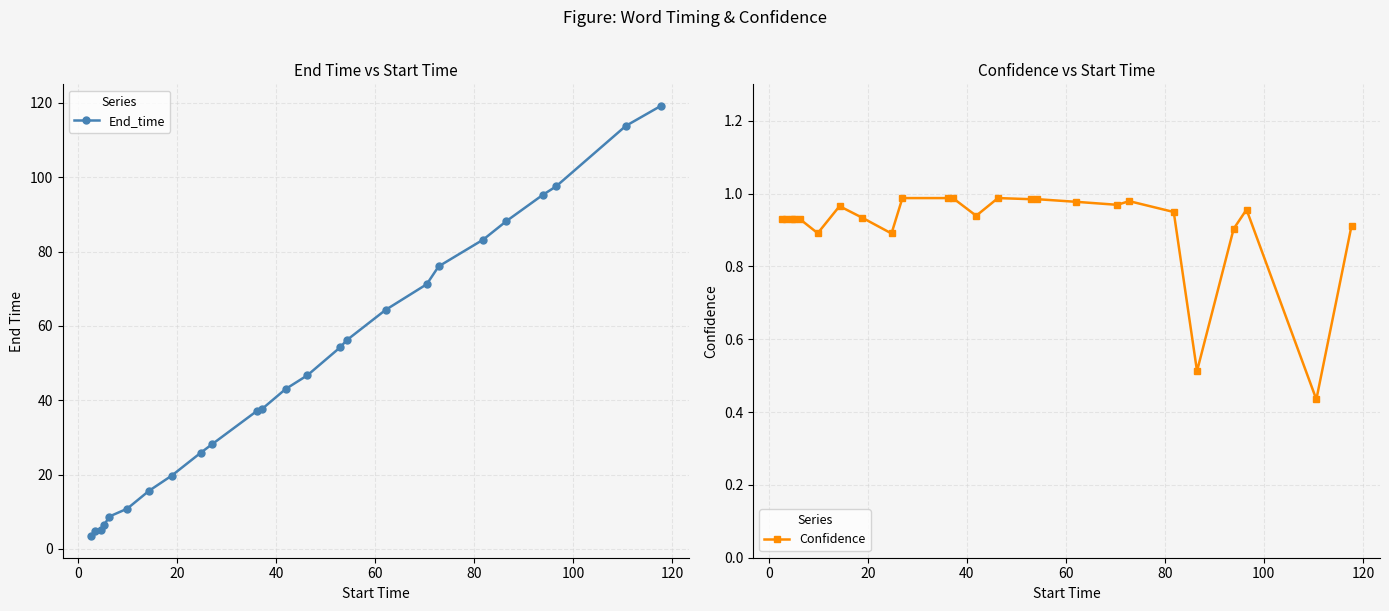

What is the lowest value of the Confidence series?

0.4